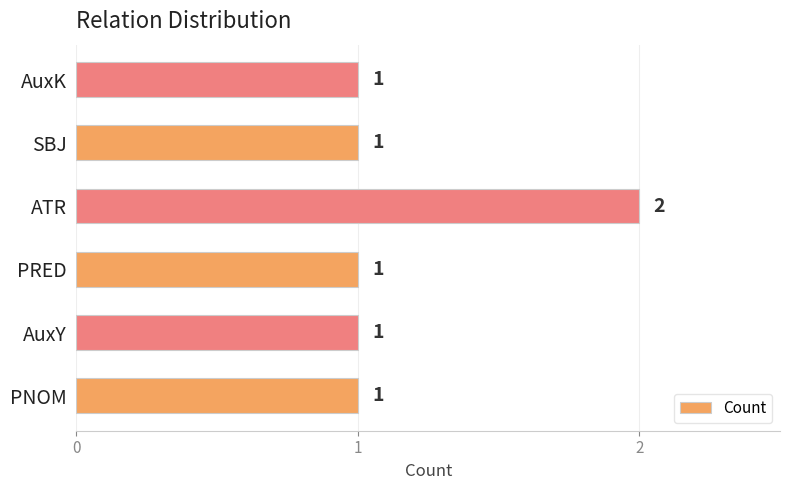

Which label corresponds to the largest value in the chart?

ATR